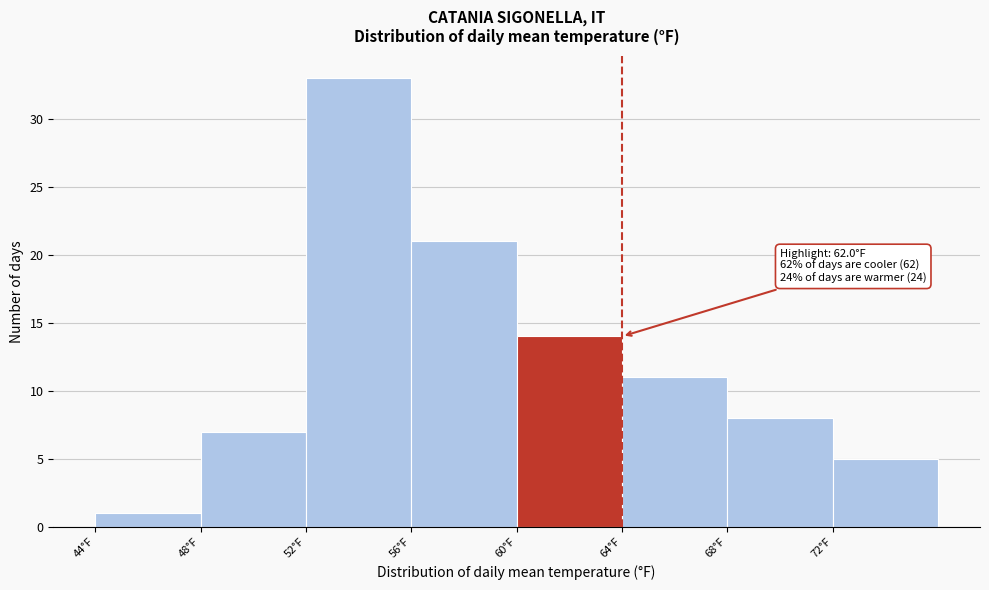

Which range on the x-axis has the tallest bar?

52 to 56